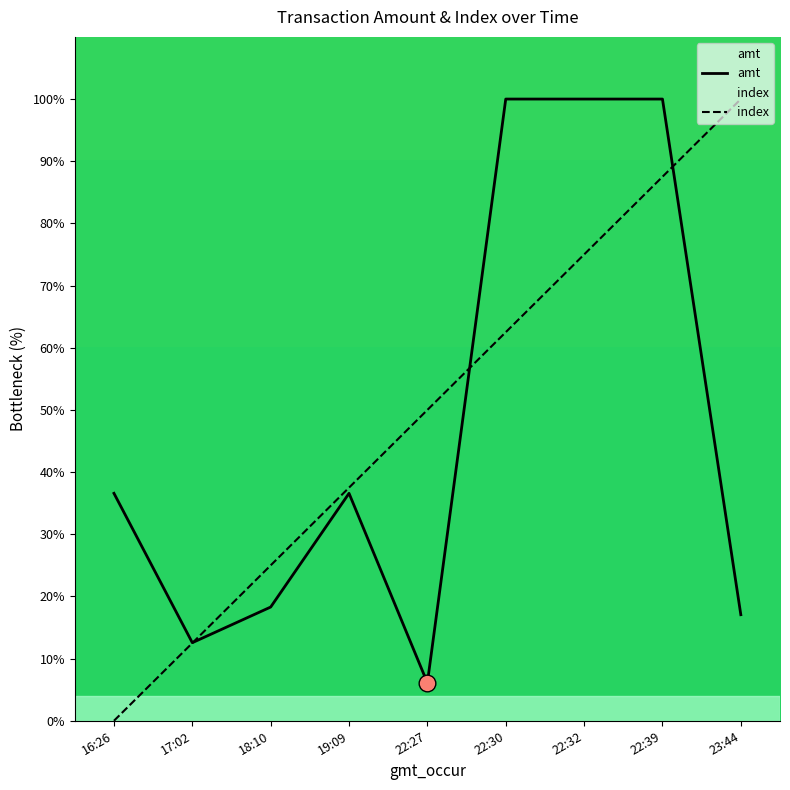

What is the difference between the highest and lowest values at 17:02?

0.1